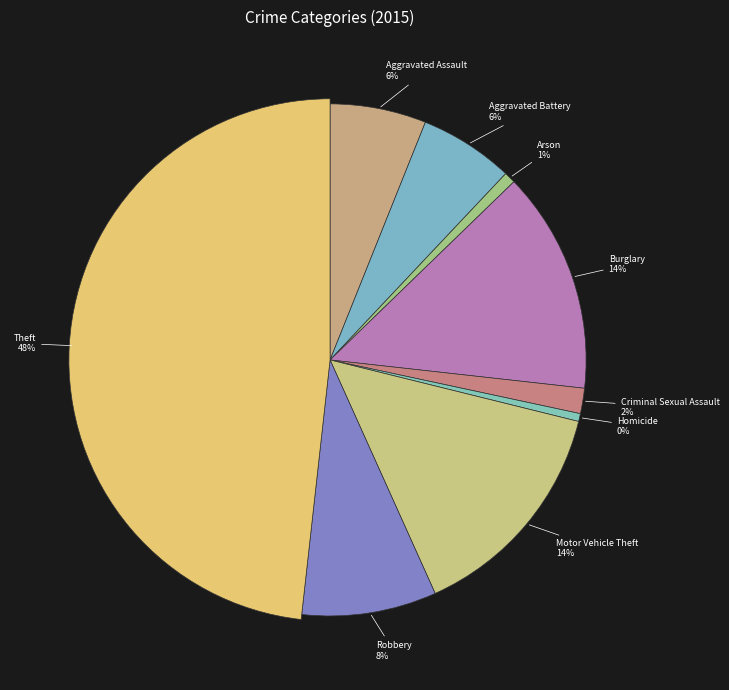

Which slice is the smallest?

Homicide